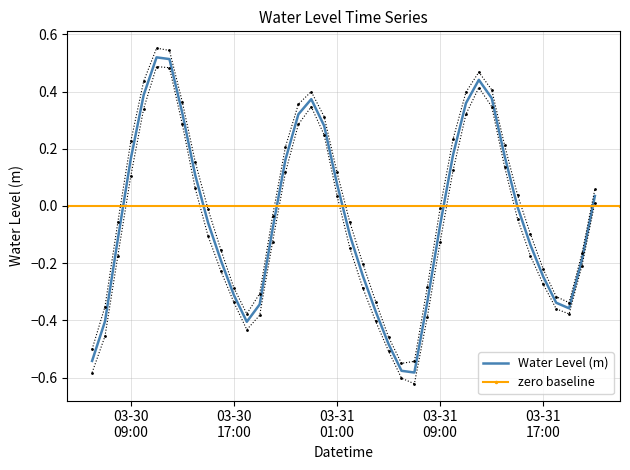

What is the label of the 8th point from the right?

2024-03-31 14:00:00